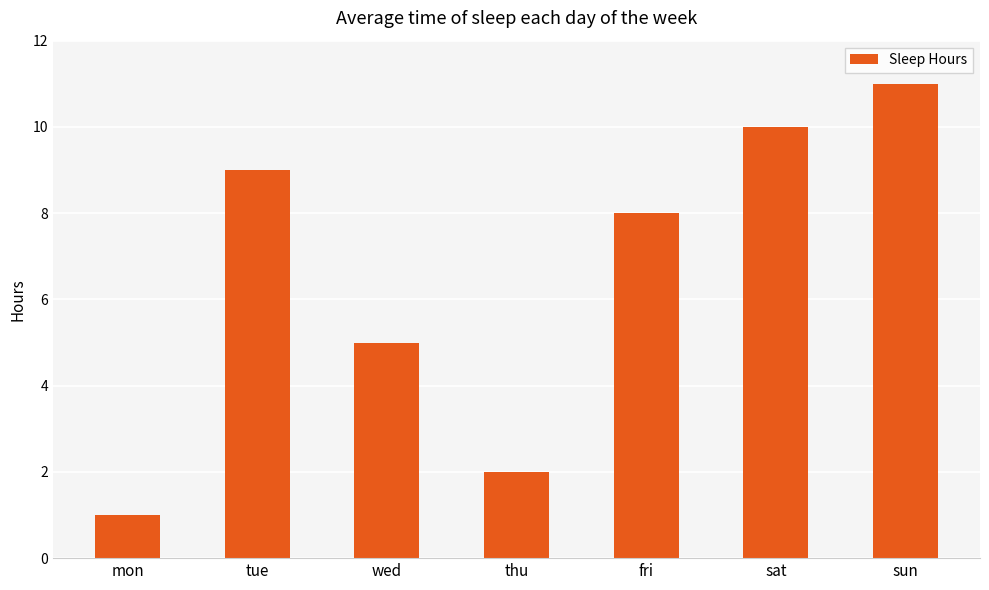

List the labels in order of value, smallest first.

mon, thu, wed, fri, tue, sat, sun